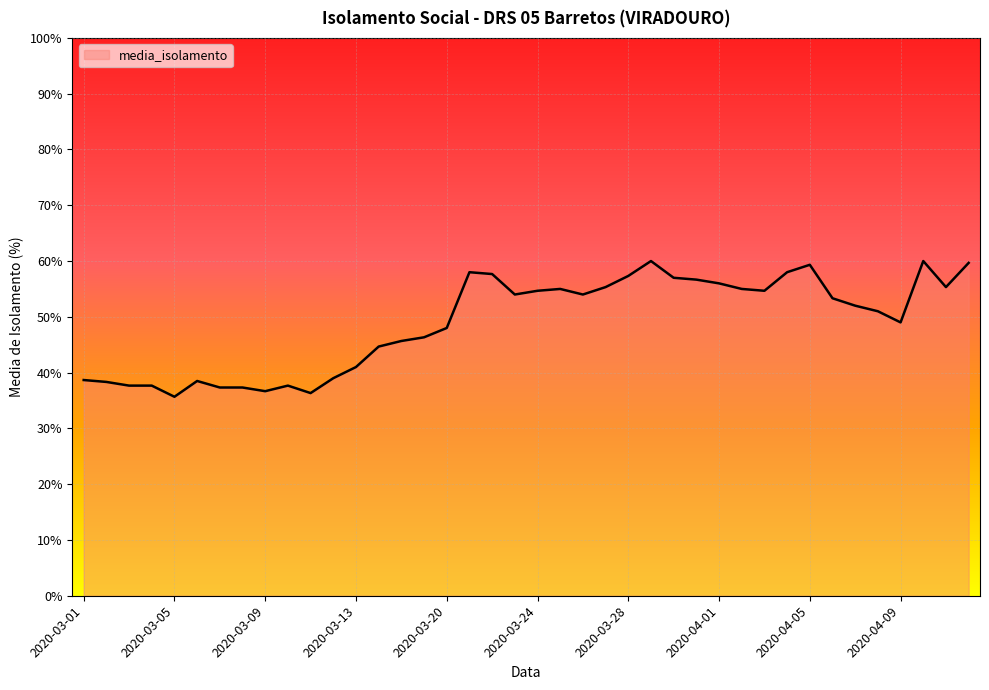

What is the minimum value shown in the chart?

35.7